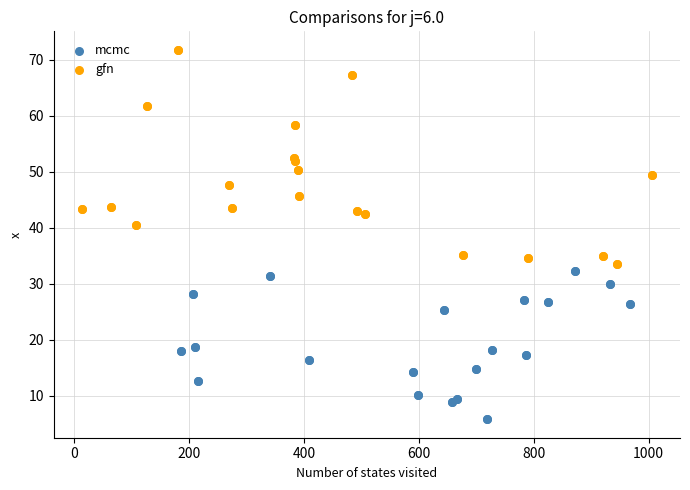

Which series has the widest spread of Y values?

gfn